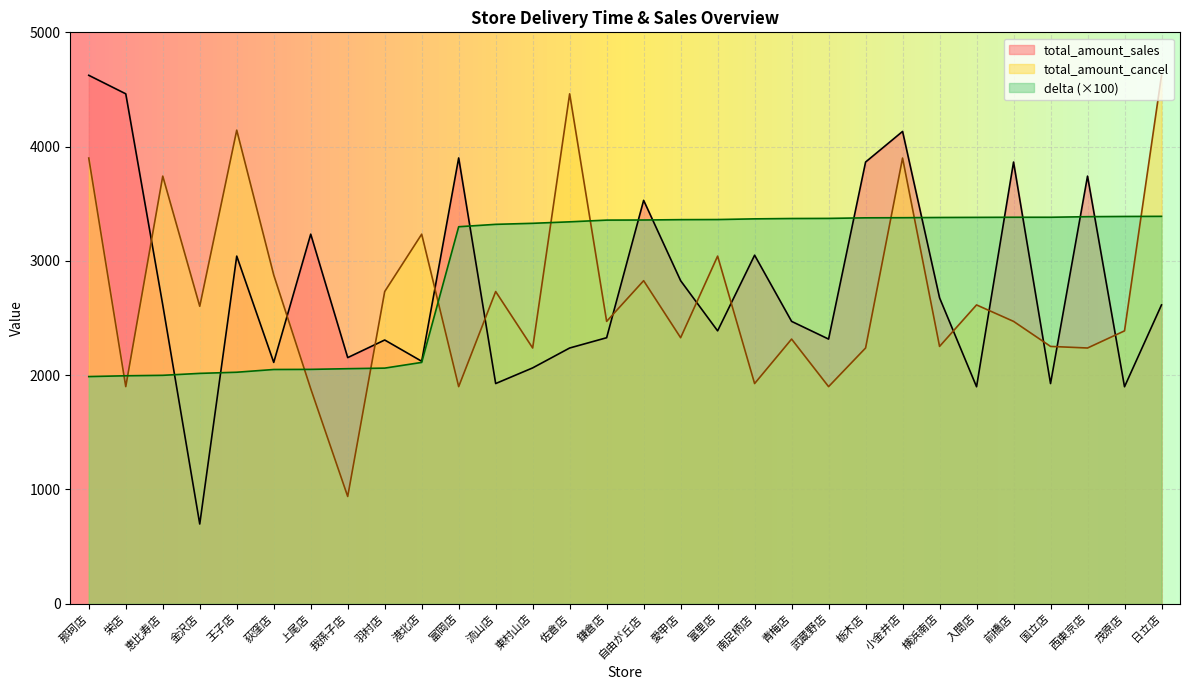

Rank the series by their average value, from highest to lowest.

delta (×100), total_amount_sales, total_amount_cancel